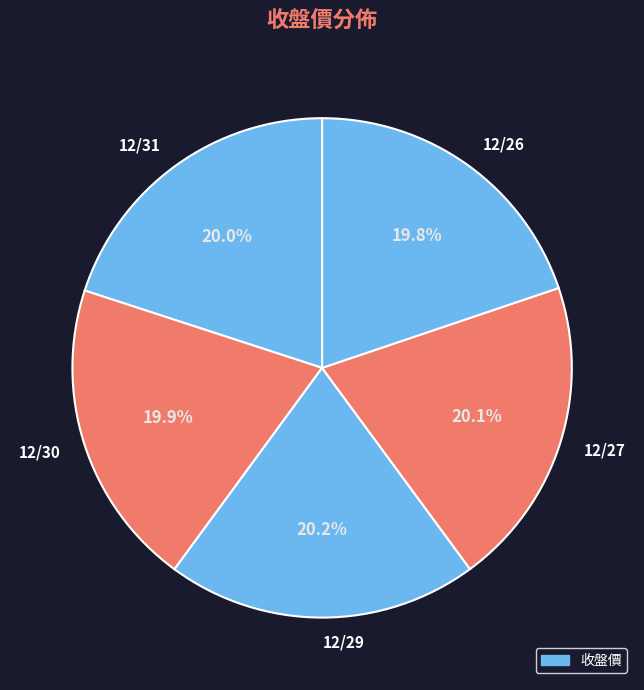

To the nearest percent, what is the average slice percentage?

20%